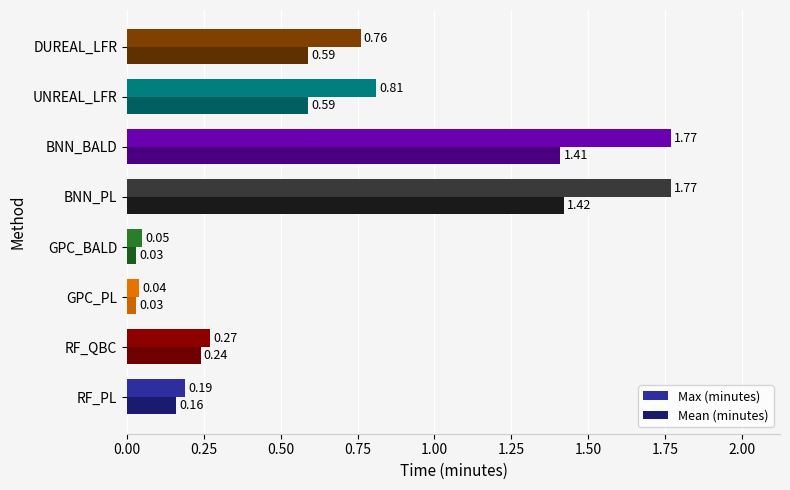

Is the value of Mean (minutes) at DUREAL_LFR greater than the value of Max (minutes) at RF_QBC?

Yes